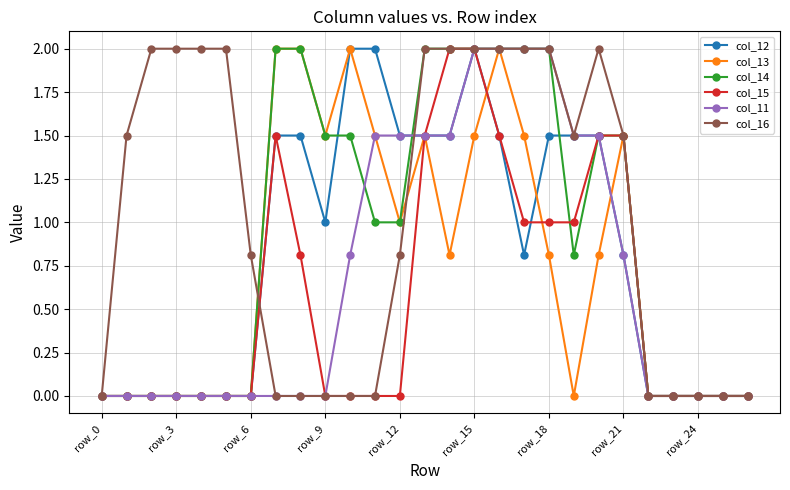

What is the difference between the maximum and second lowest values in the col_15 series?

2.0